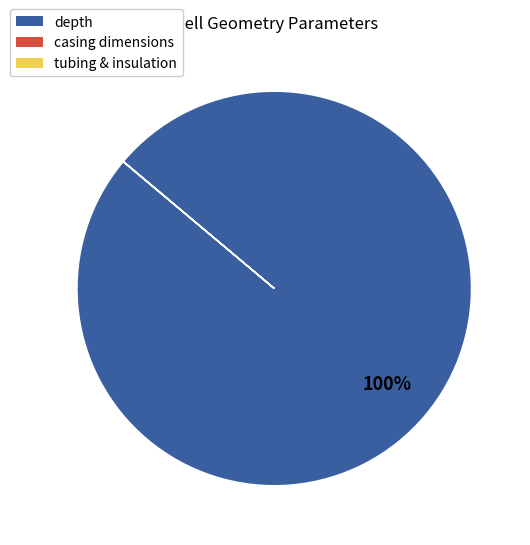

Does depth represent more than half of the total?

Yes